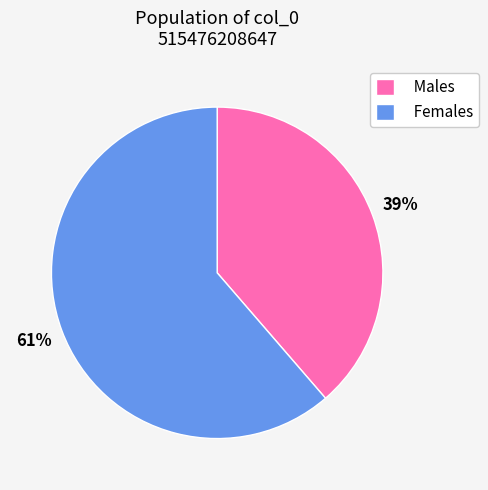

Do Males and Females together represent more than half of the pie?

Yes